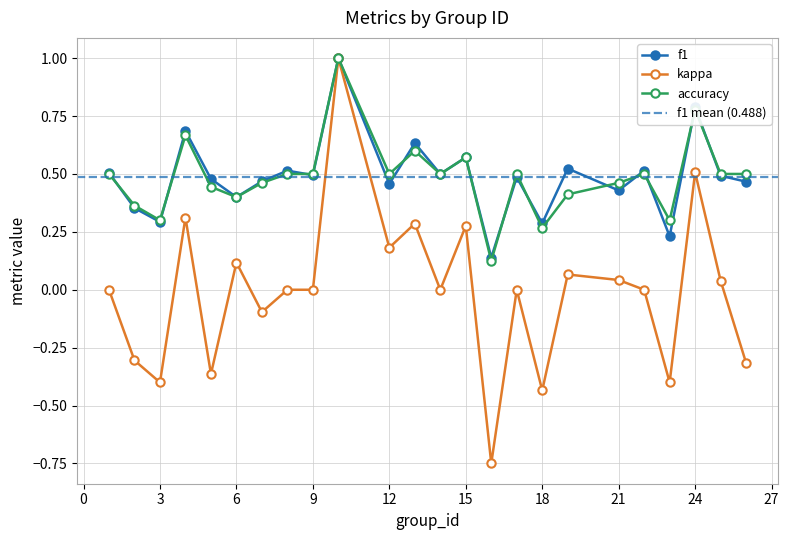

Which series ends up on top after the final intersection of accuracy and f1?

accuracy